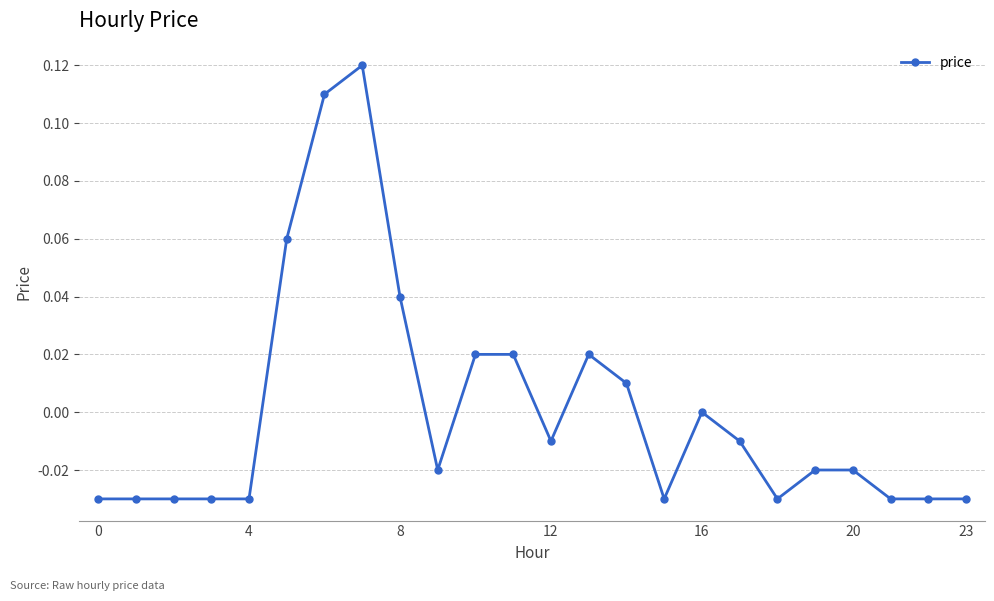

True or false: the data has more than 1 interior local peaks.

True